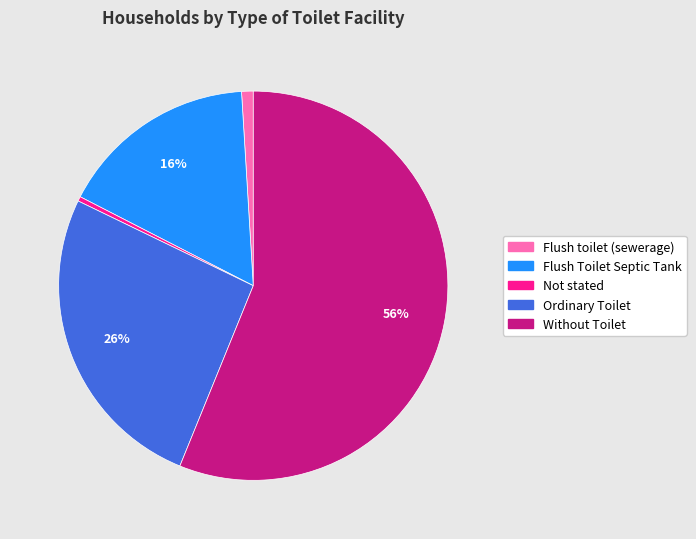

Does Not stated account for over 50% of the chart?

No